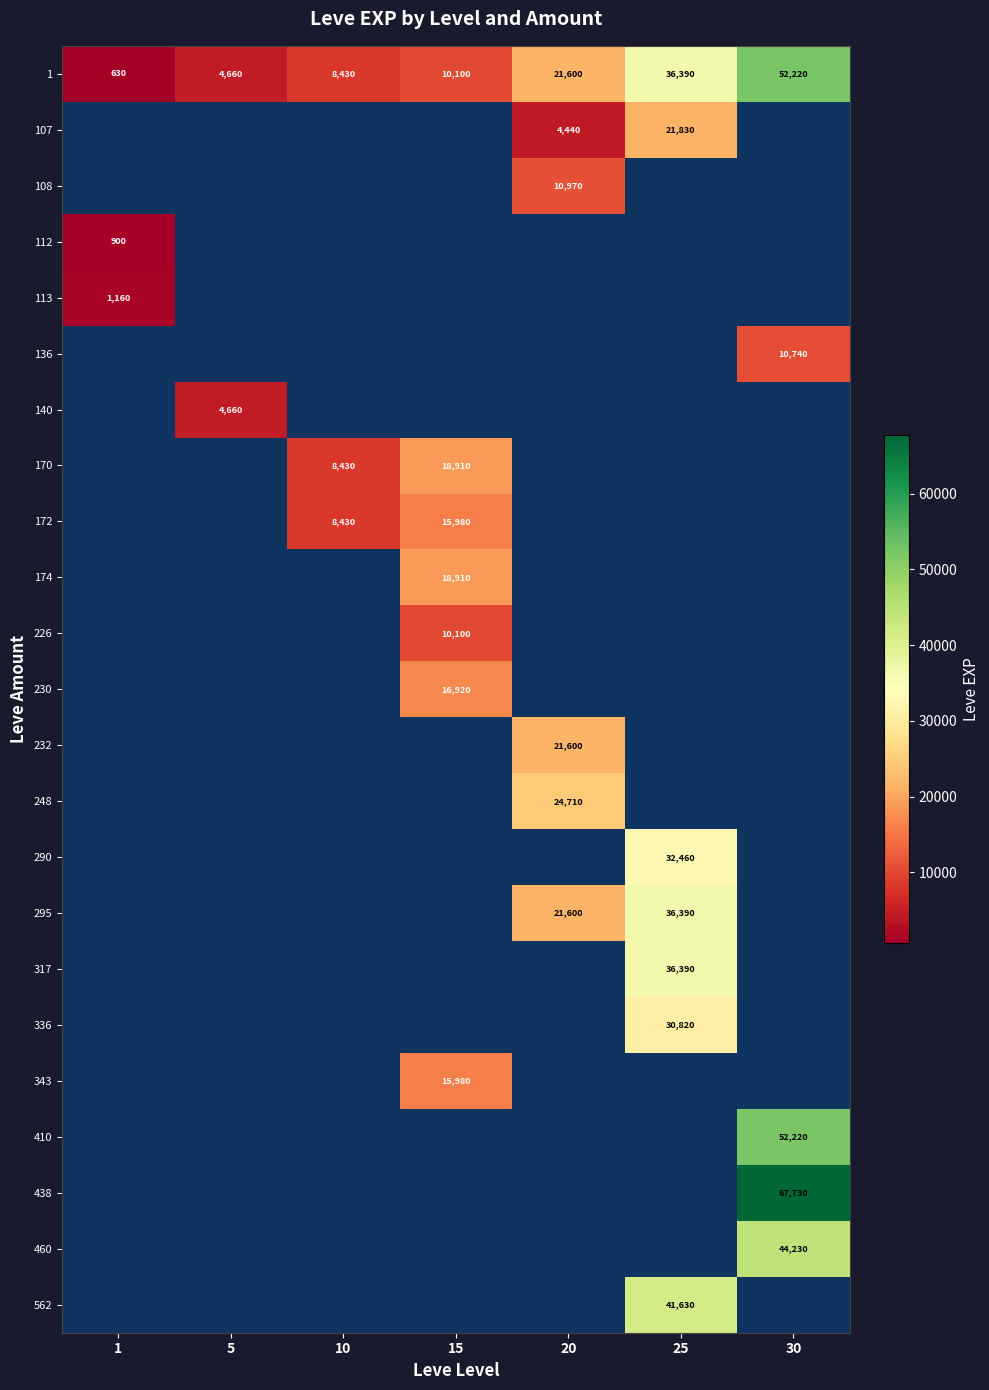

What is the greatest value displayed?

67730.0